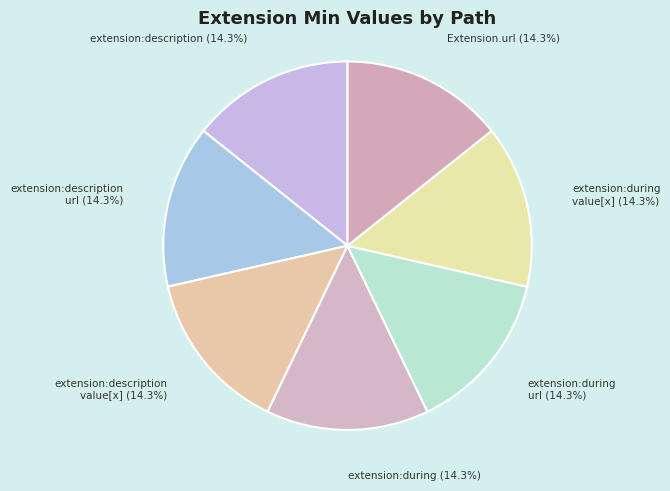

Approximately how many times larger is the value at extension:description url compared to extension:during value[x]?

1.0